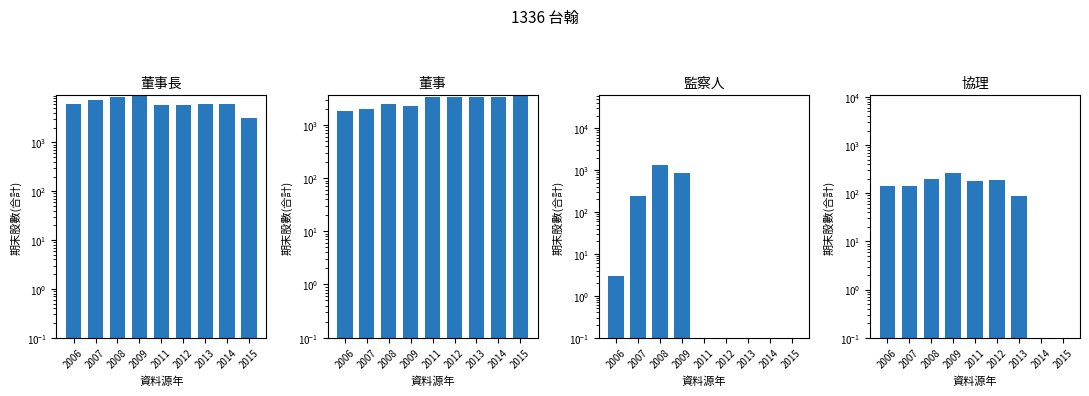

How many categories are shown in the chart?

9